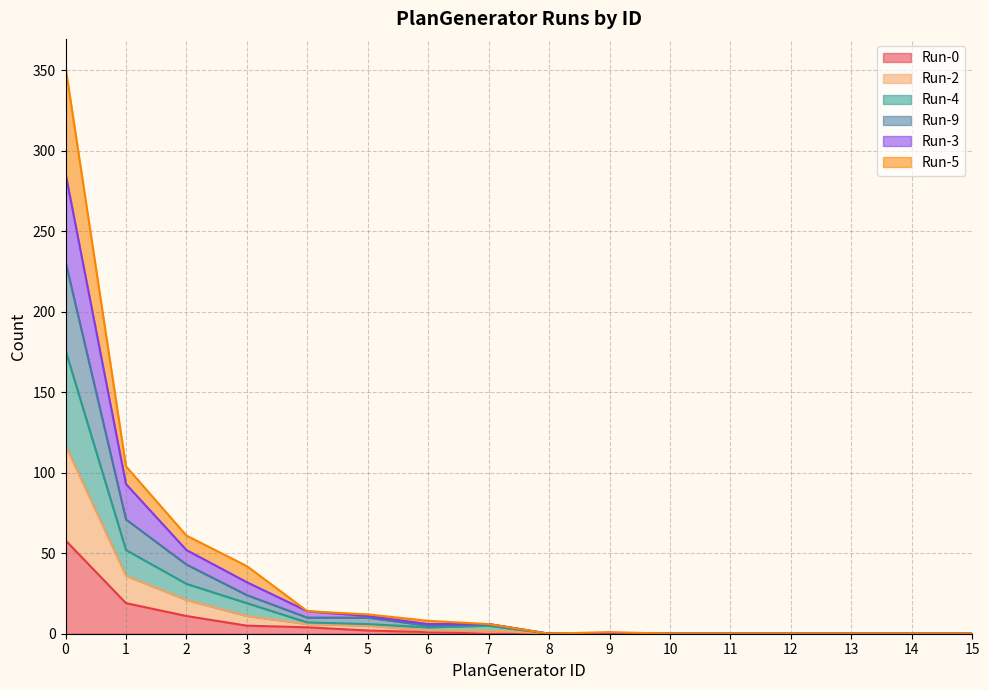

True or false: Run-0 and Run-4 cross at least once.

False